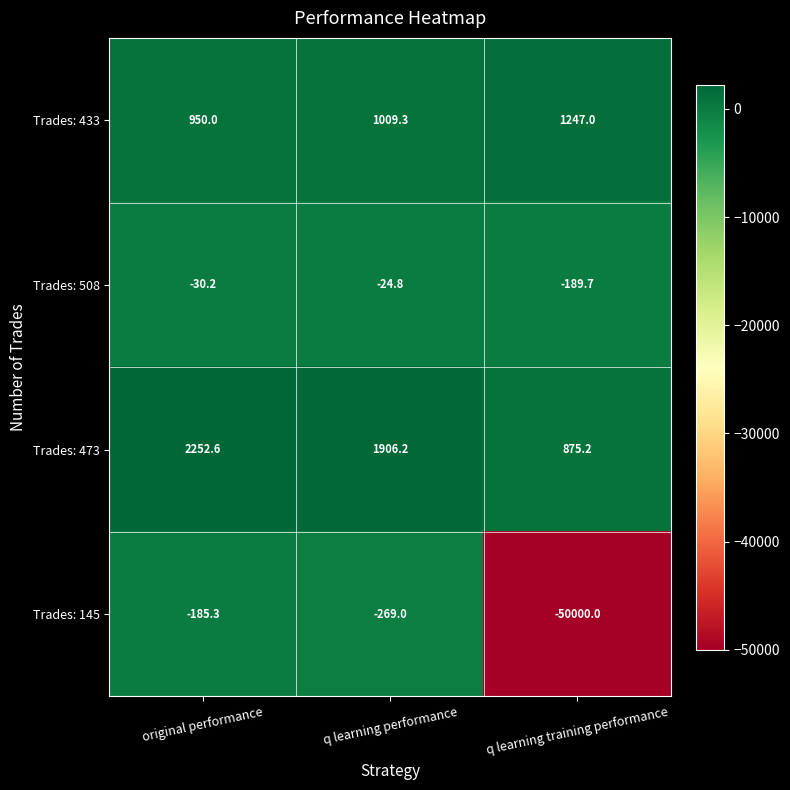

Which label corresponds to the largest value in the chart?

original performance